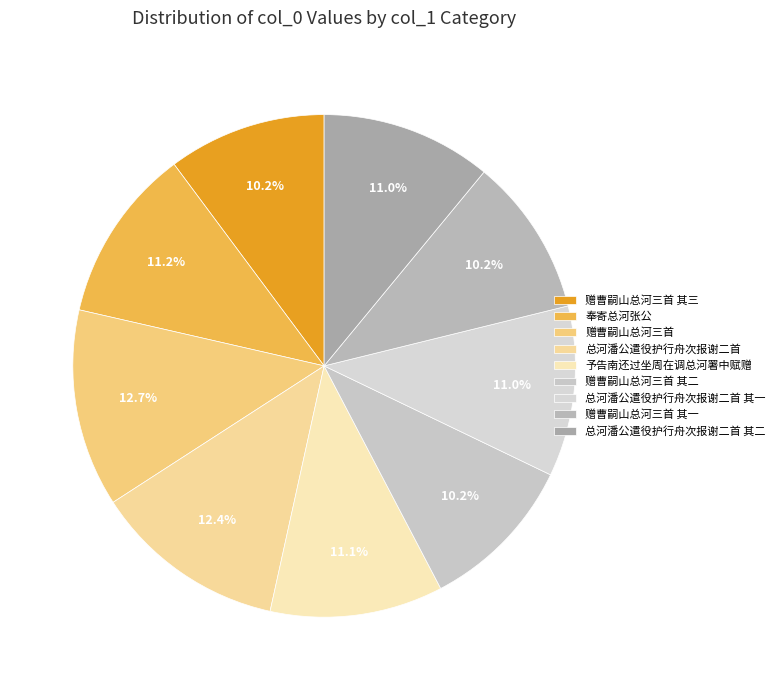

Count the number of slices in the pie.

9